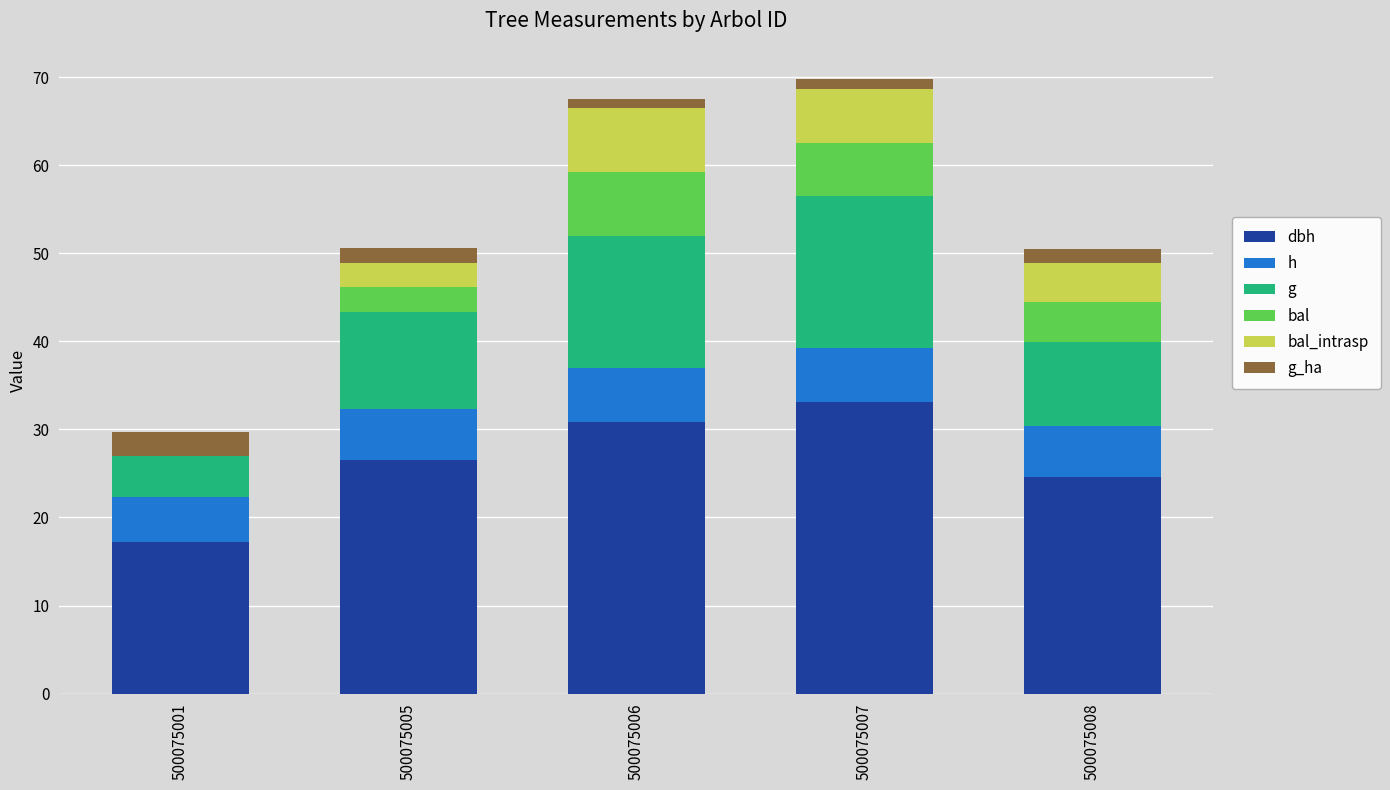

What is the total value across all series at 500075005?

50.6